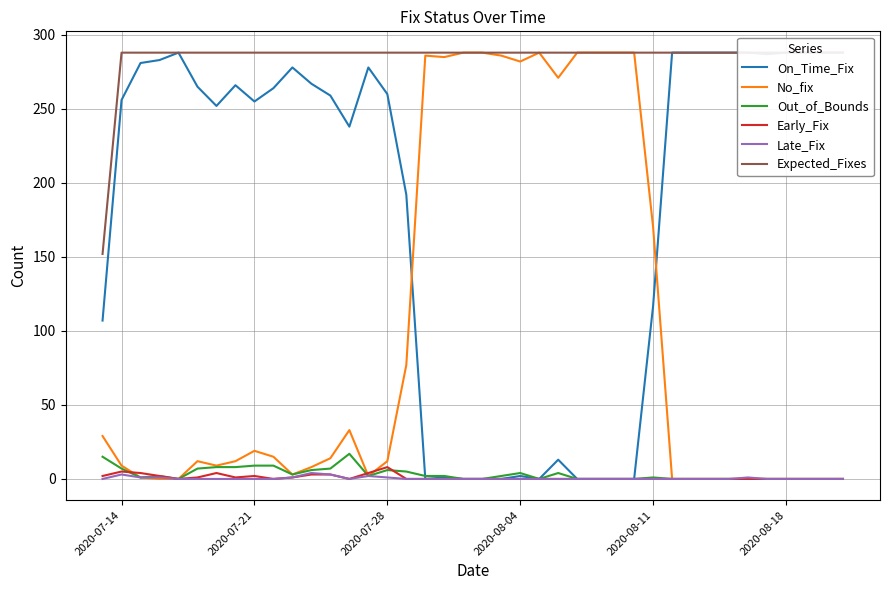

Does the chart have visible grid lines?

Yes